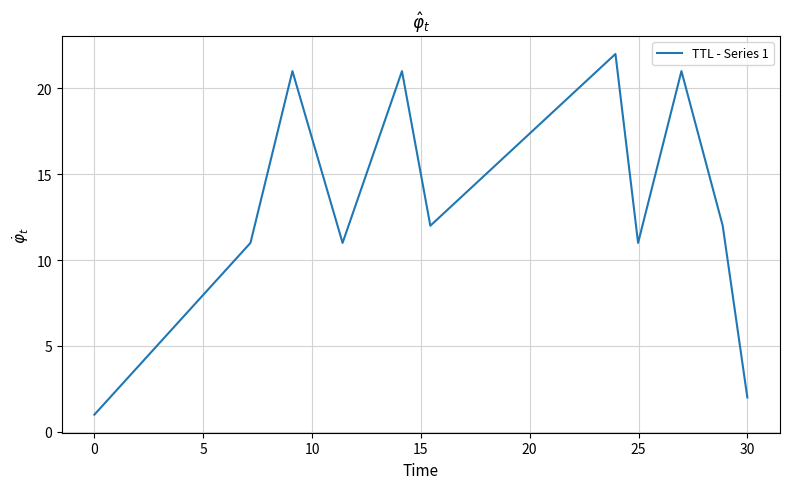

What is the difference between the maximum and minimum values?

21